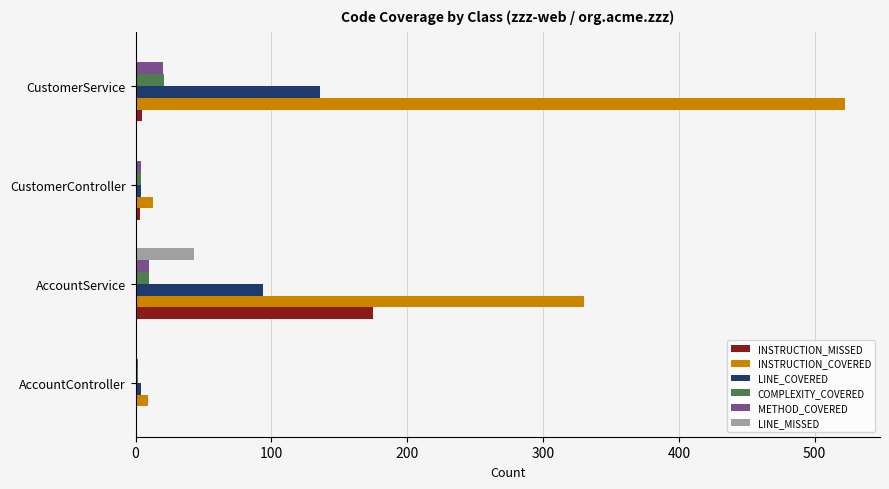

Which series has the largest total across all categories?

INSTRUCTION_COVERED